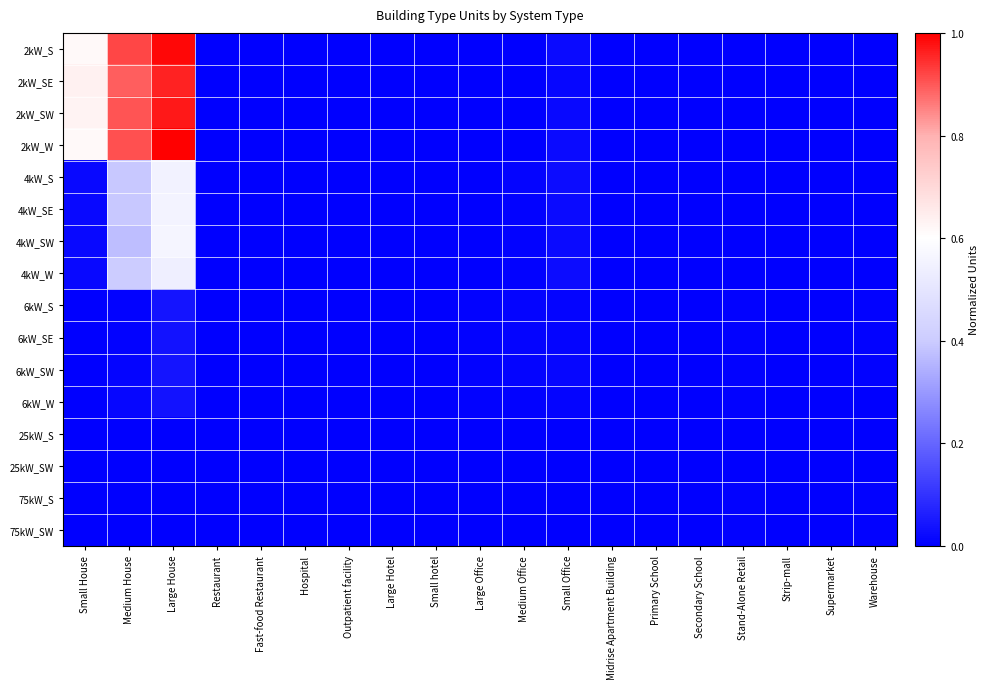

Count the number of categories in the chart.

19